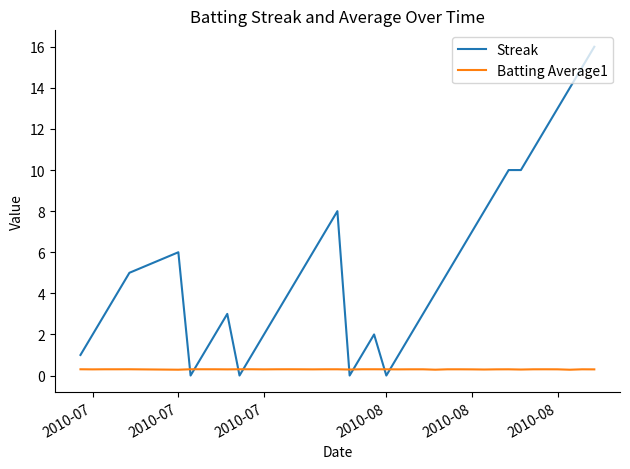

Which series has the largest range (max minus min)?

Streak